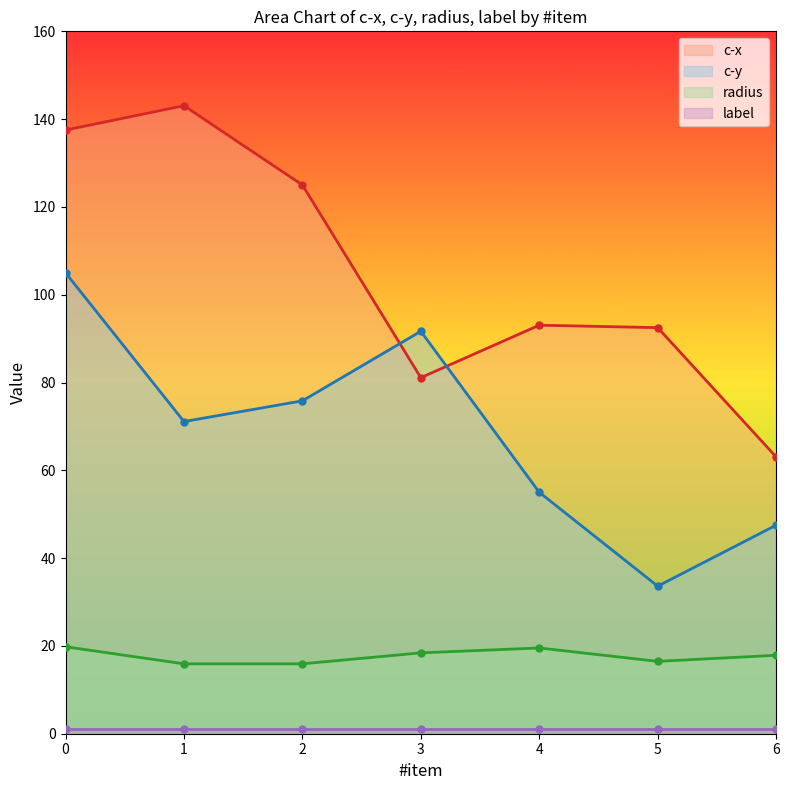

What is the difference between the second highest and second lowest values in the radius series?

3.6